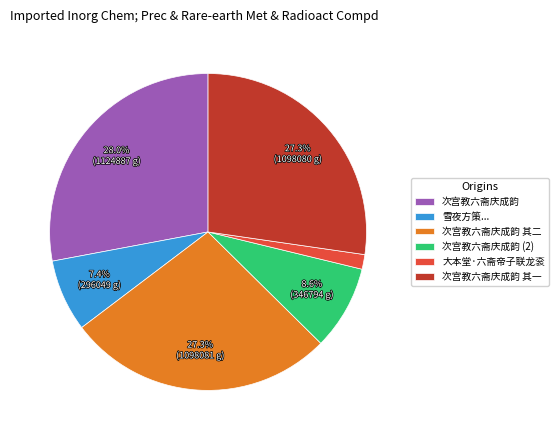

To the nearest percent, what portion does 次宫教六斋庆成韵 represent?

28%